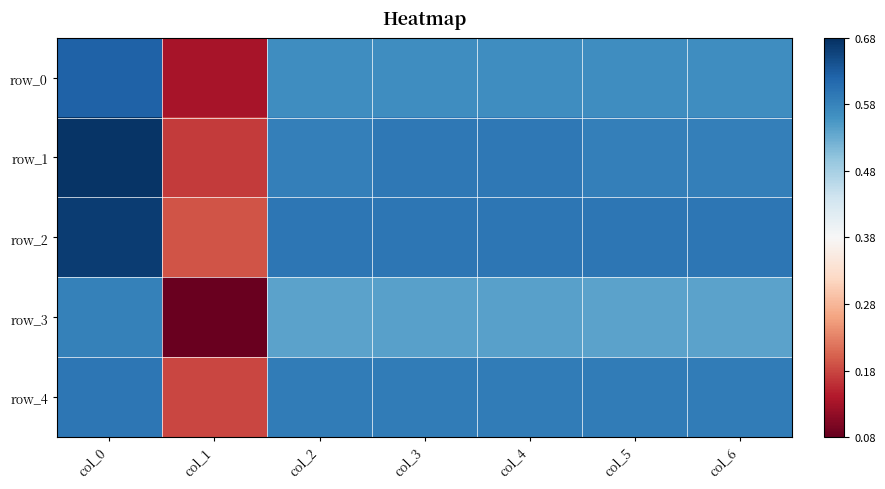

Which series has the largest total across all categories?

row_2